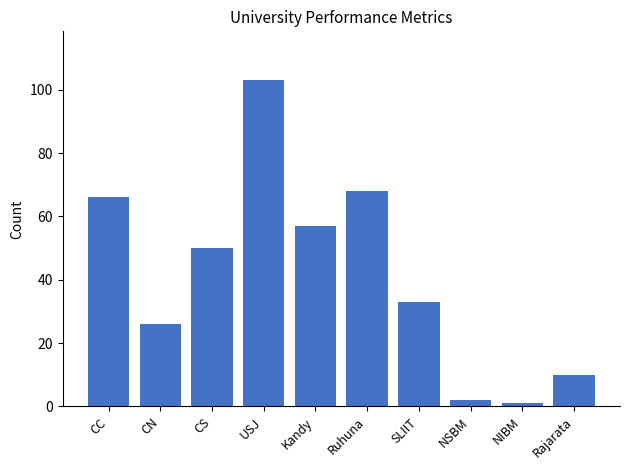

The chart shows a value of 13 at CN. True or false?

False